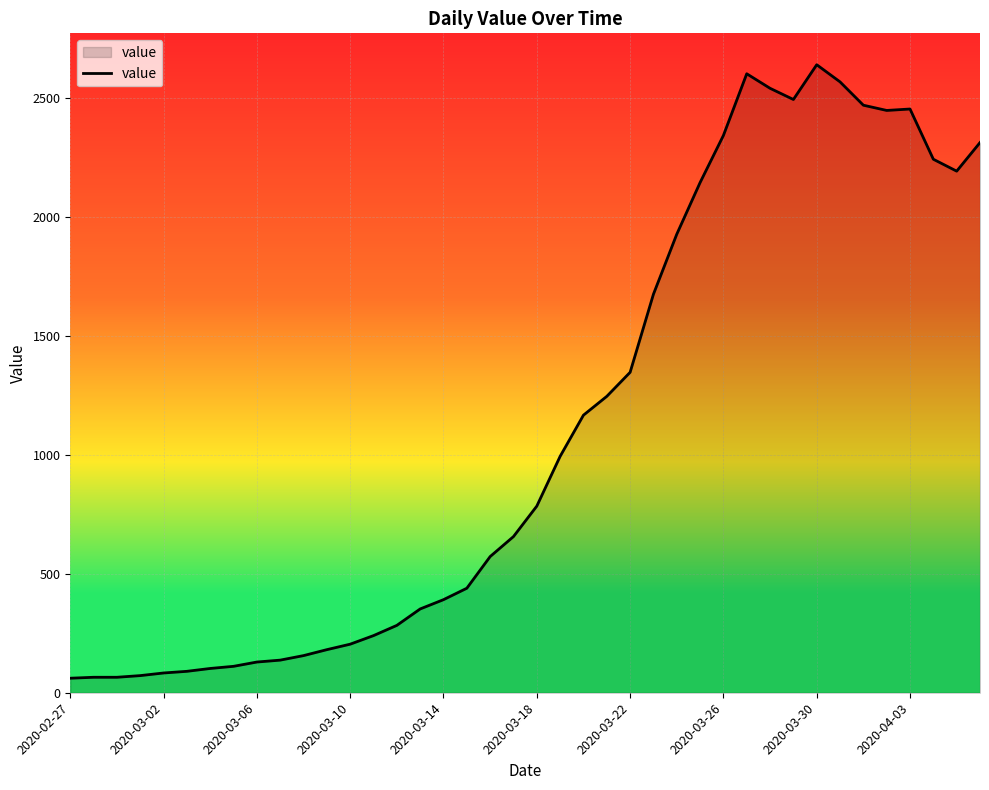

How many lines are shown in the chart?

1